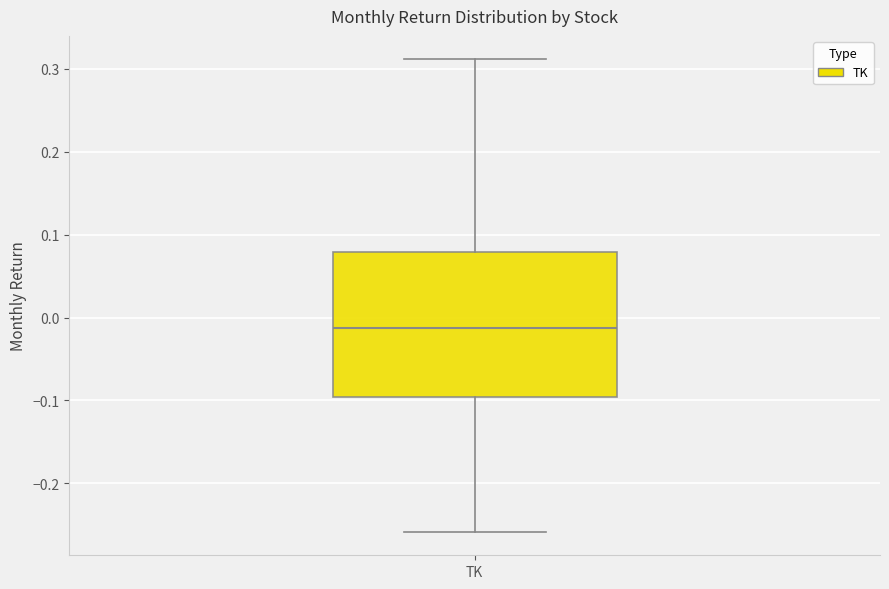

Transcribe this box plot: give where the median line is, the range the box spans, and where the two whiskers end, as read against the y-axis. The values are not printed on the chart, so give them approximately, as read against the axis.

median -0.01, box -0.10 to 0.08, whiskers -0.26 to 0.31